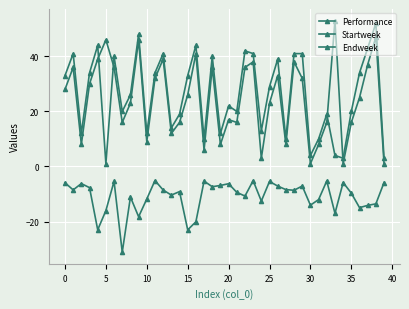

How many series are shown in this chart?

3